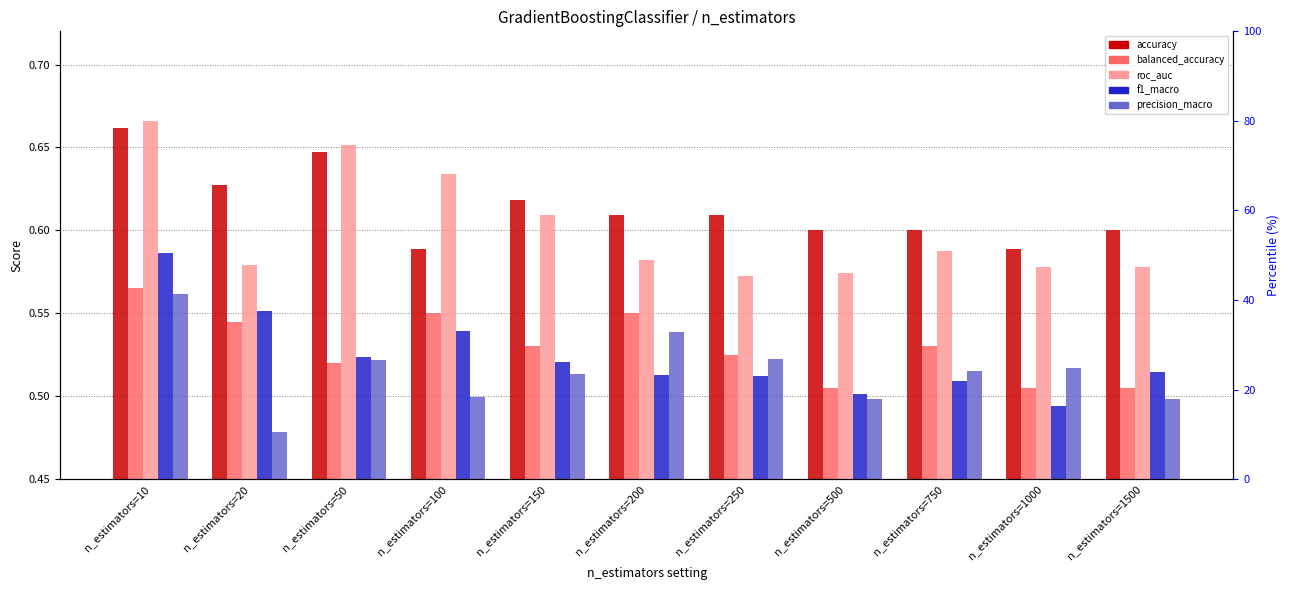

Reading left to right, transcribe all the data shown in this chart.

col_4: n_estimators=10=0.7	n_estimators=20=0.6	n_estimators=50=0.6	n_estimators=100=0.6	n_estimators=150=0.6	n_estimators=200=0.6	n_estimators=250=0.6	n_estimators=500=0.6	n_estimators=750=0.6	n_estimators=1000=0.6	n_estimators=1500=0.6
col_5: n_estimators=10=0.6	n_estimators=20=0.5	n_estimators=50=0.5	n_estimators=100=0.6	n_estimators=150=0.5	n_estimators=200=0.6	n_estimators=250=0.5	n_estimators=500=0.5	n_estimators=750=0.5	n_estimators=1000=0.5	n_estimators=1500=0.5
col_6: n_estimators=10=0.7	n_estimators=20=0.6	n_estimators=50=0.7	n_estimators=100=0.6	n_estimators=150=0.6	n_estimators=200=0.6	n_estimators=250=0.6	n_estimators=500=0.6	n_estimators=750=0.6	n_estimators=1000=0.6	n_estimators=1500=0.6
col_8: n_estimators=10=0.6	n_estimators=20=0.6	n_estimators=50=0.5	n_estimators=100=0.5	n_estimators=150=0.5	n_estimators=200=0.5	n_estimators=250=0.5	n_estimators=500=0.5	n_estimators=750=0.5	n_estimators=1000=0.5	n_estimators=1500=0.5
col_9: n_estimators=10=0.6	n_estimators=20=0.5	n_estimators=50=0.5	n_estimators=100=0.5	n_estimators=150=0.5	n_estimators=200=0.5	n_estimators=250=0.5	n_estimators=500=0.5	n_estimators=750=0.5	n_estimators=1000=0.5	n_estimators=1500=0.5